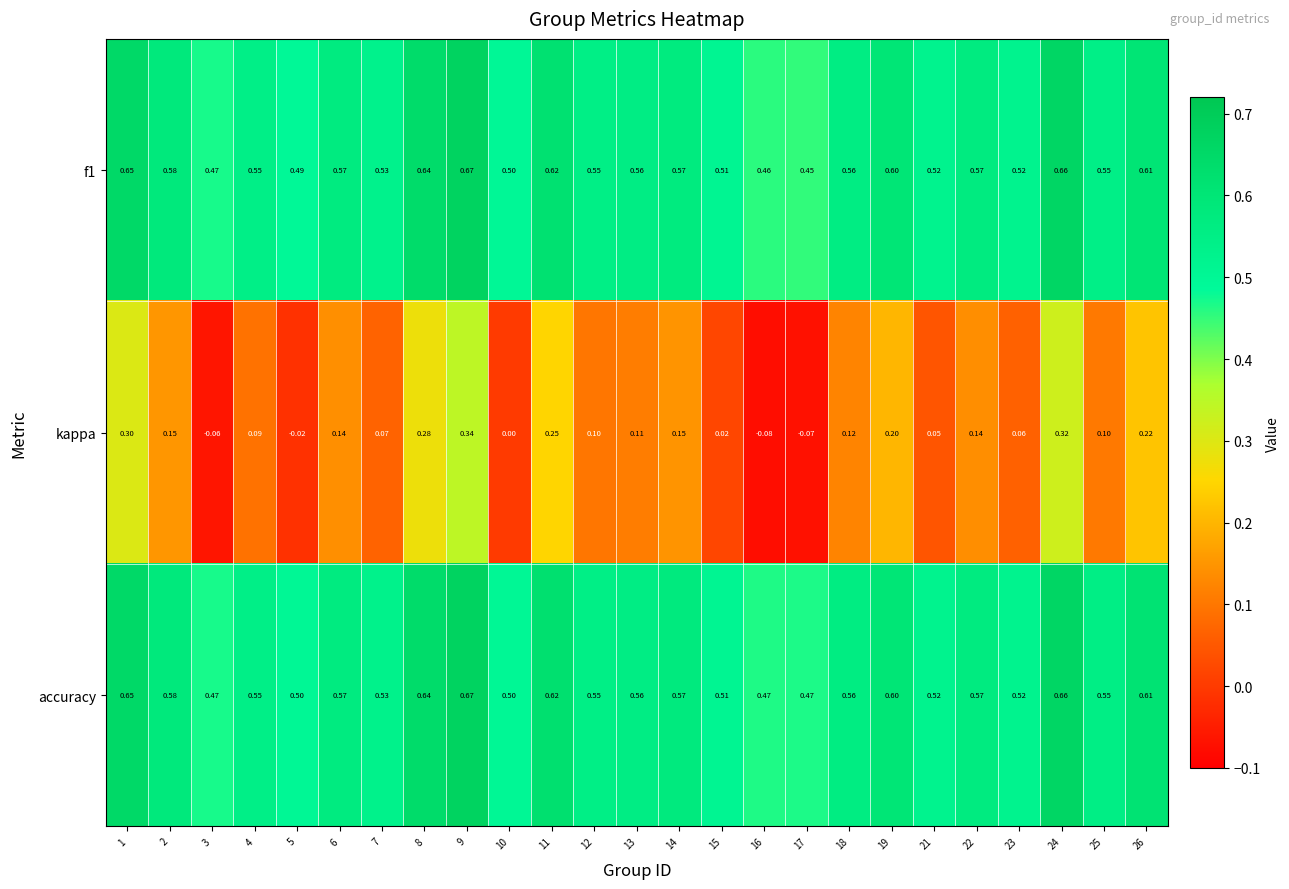

Between 11 and 22, which series saw the biggest shift?

kappa